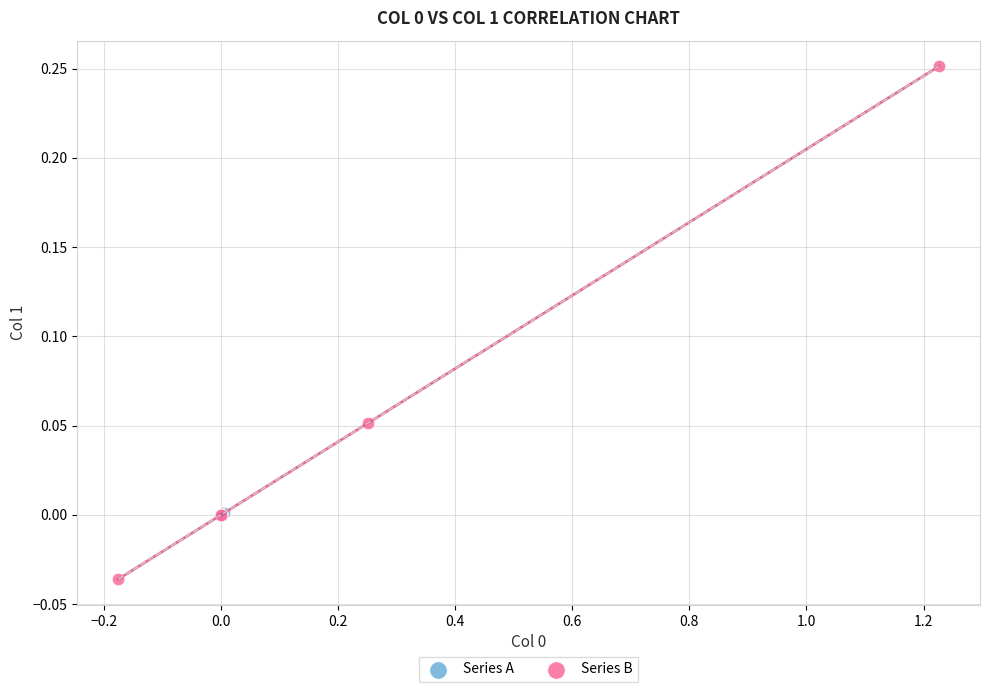

Which series contains the highest Y value?

Series B